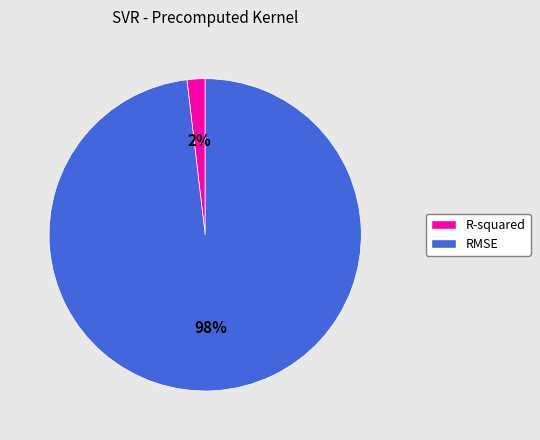

Rank the categories by value from lowest to highest.

R-squared, RMSE